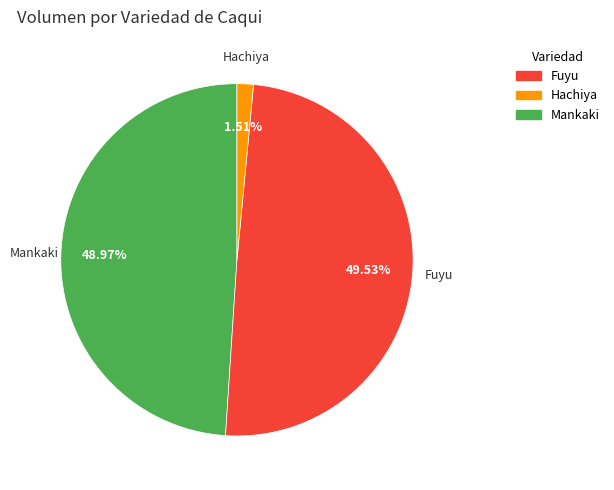

To the nearest percent, what is the difference between the largest and smallest slice percentages?

48%